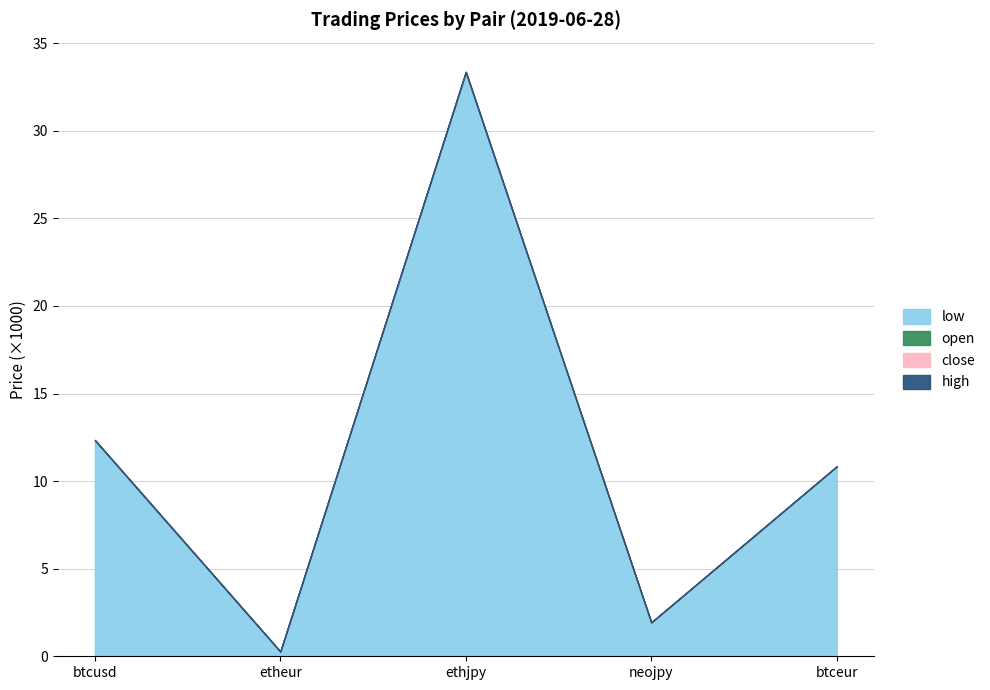

At how many categories does at least one series exceed 14?

1